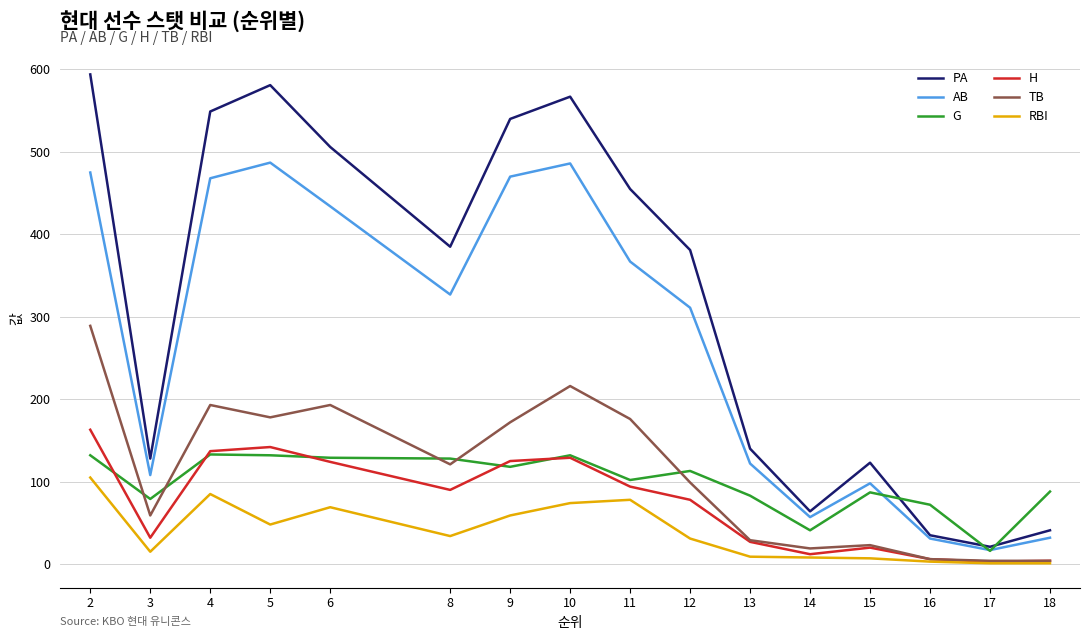

What is the lowest value of the PA series?

21